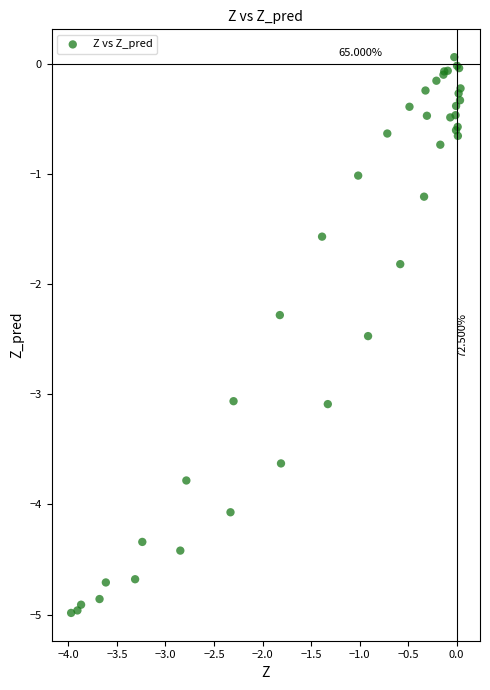

What Y value in the scatter plot is closest to -2?

-1.8